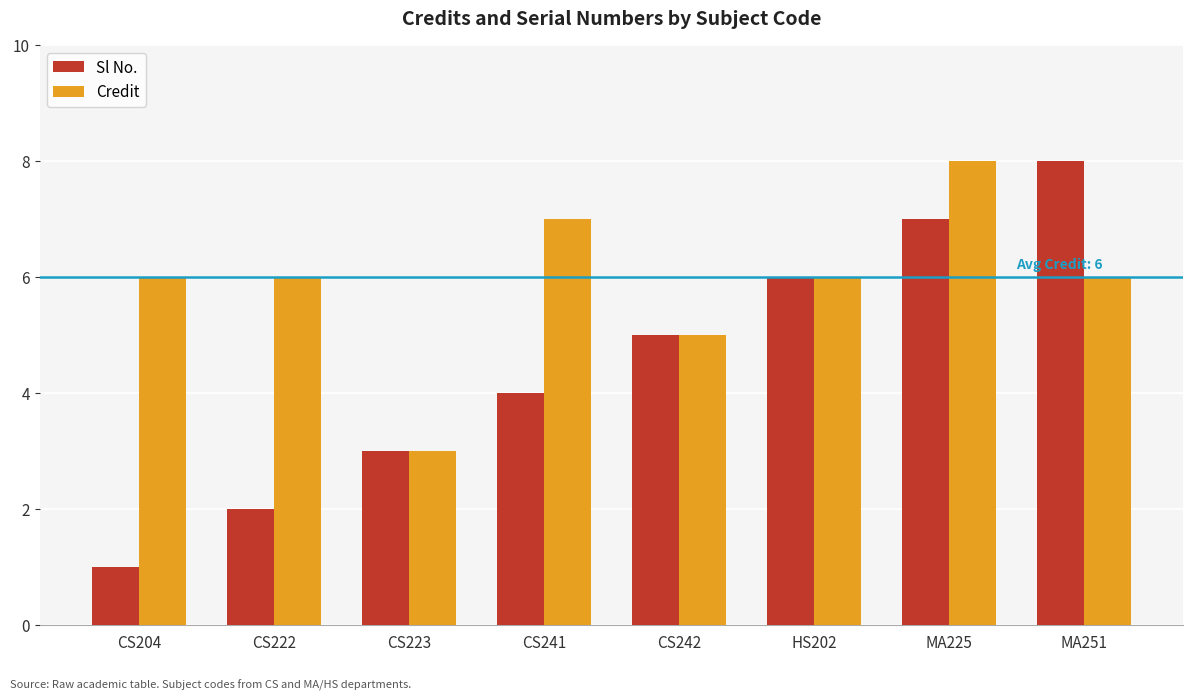

What is the sum of all Credit values?

47